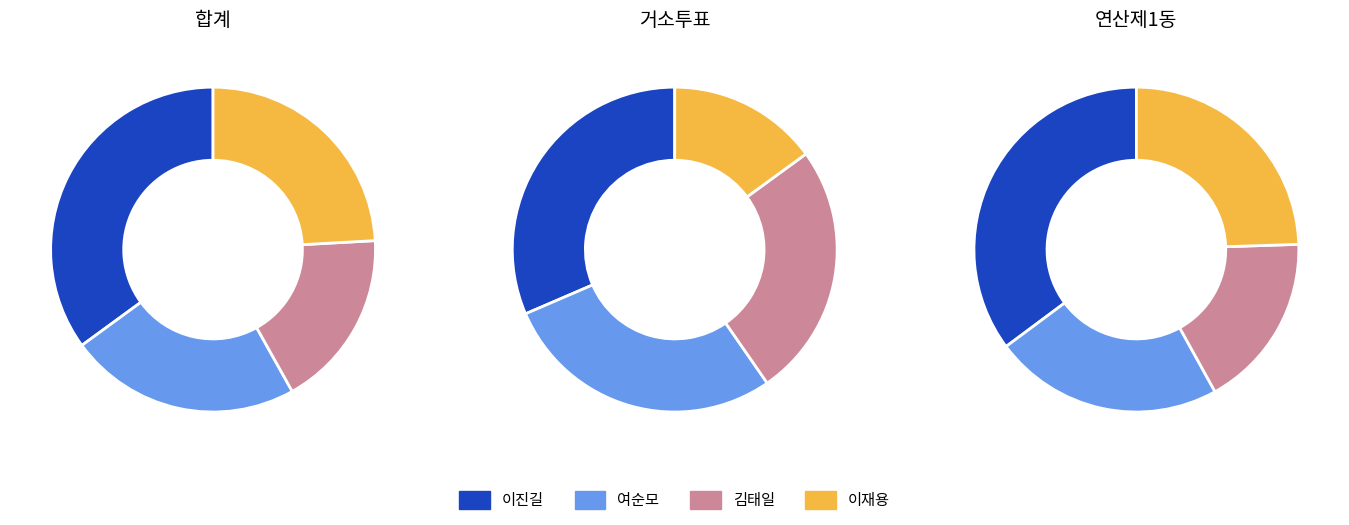

The 합계 slice represents 45% of the pie. True or false?

False